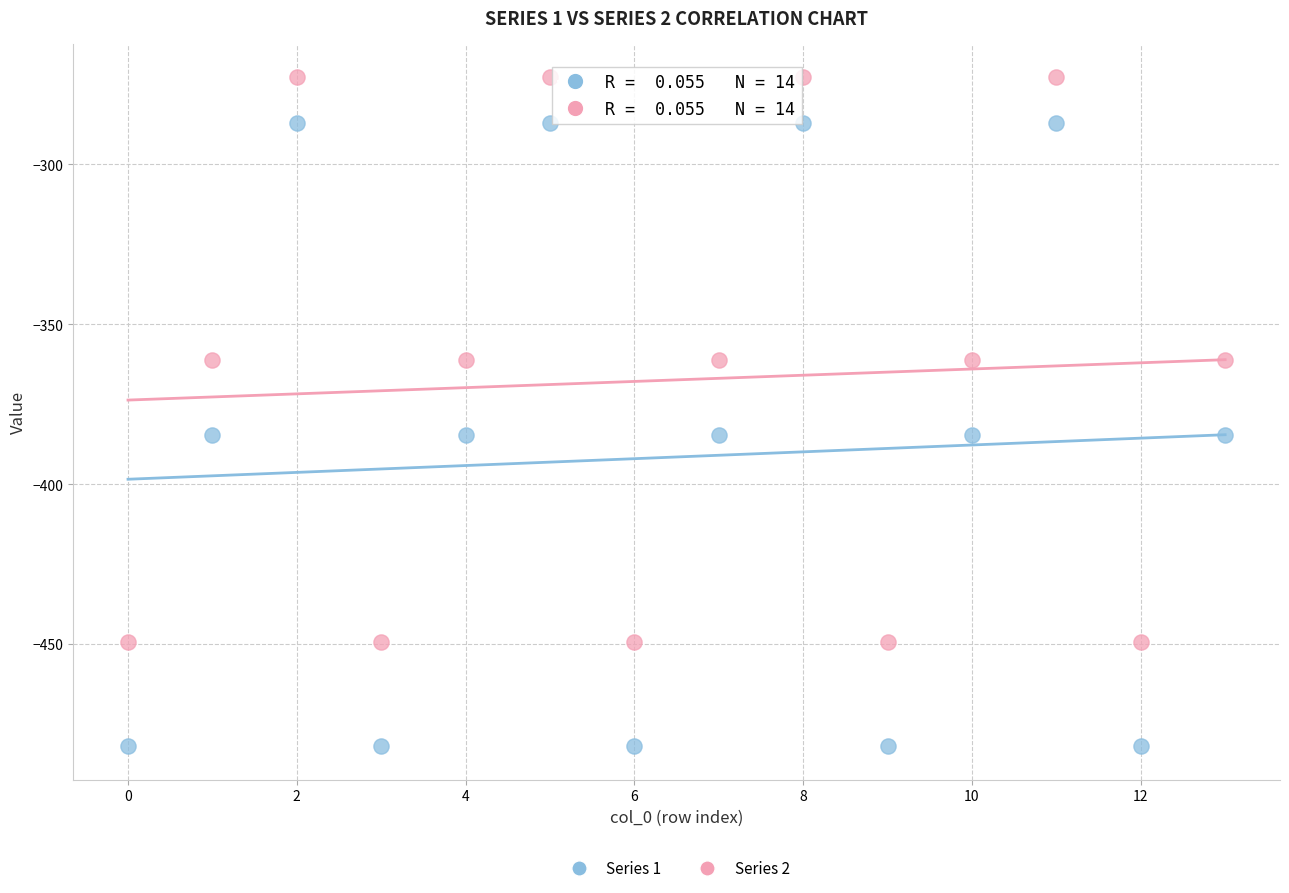

Which series has the largest Y range (max minus min)?

Series 1